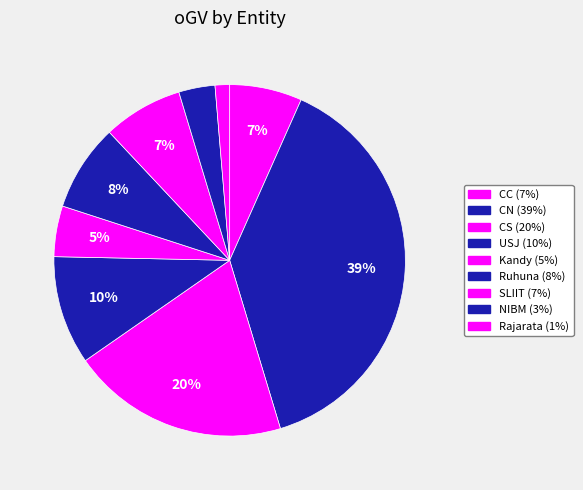

Is there any slice that represents more than half of the pie?

No